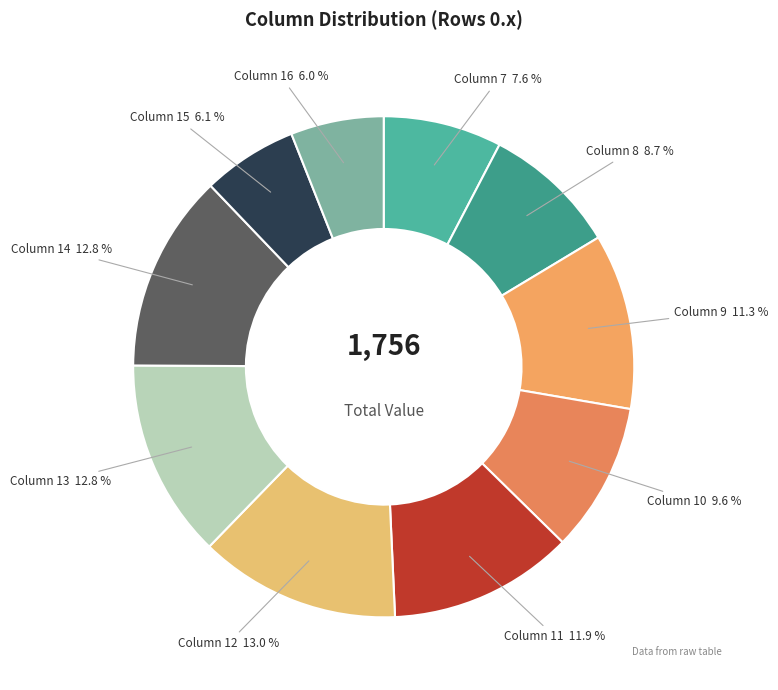

Is there any slice that represents more than half of the pie?

No